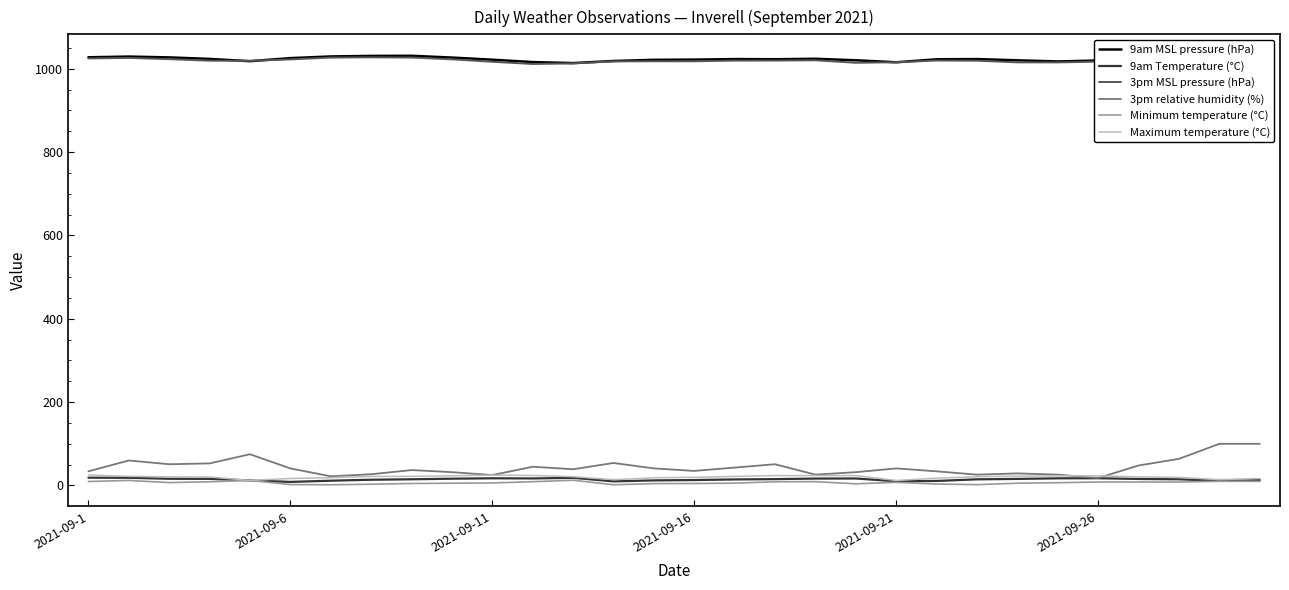

Which series has the largest range (max minus min)?

3pm relative humidity (%)